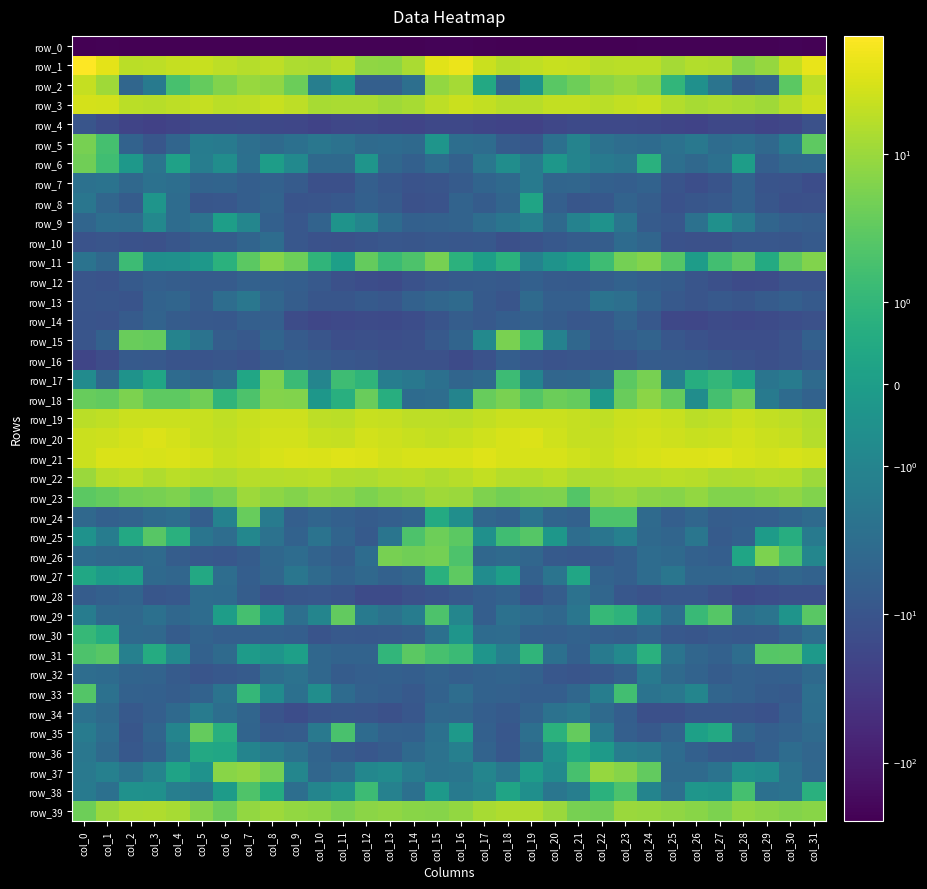

How many values in row_36 are above zero?

3